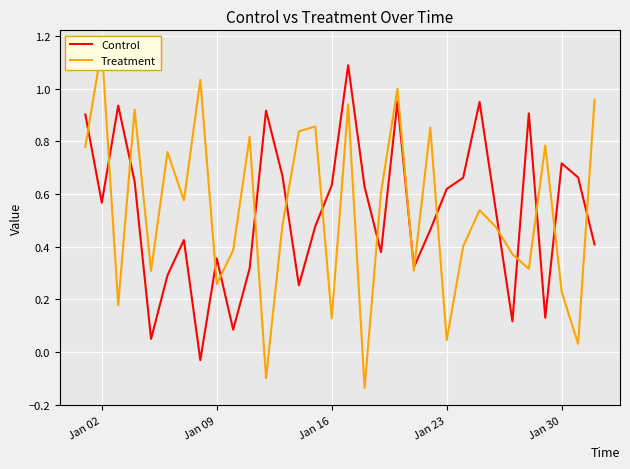

True or false: Control has more than 0 points higher than both neighbors.

True